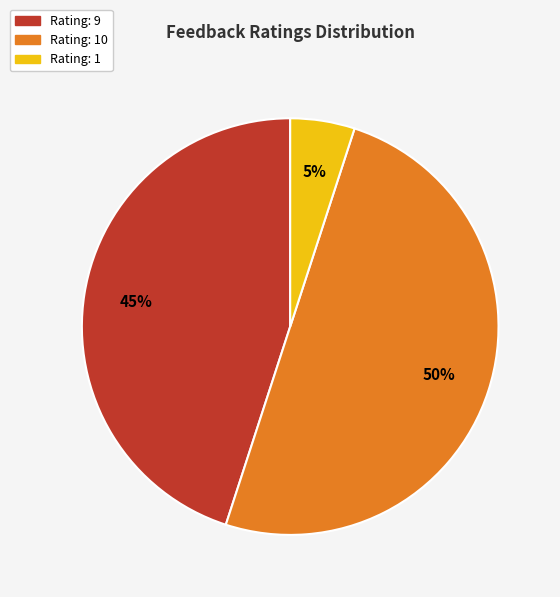

Does Rating: 1 represent more than half of the total?

No